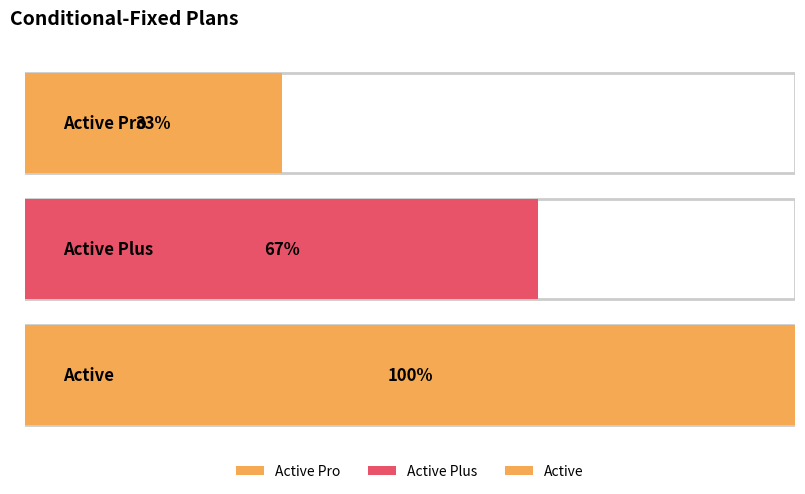

What is the label of the 1st bar from the left?

Active Pro